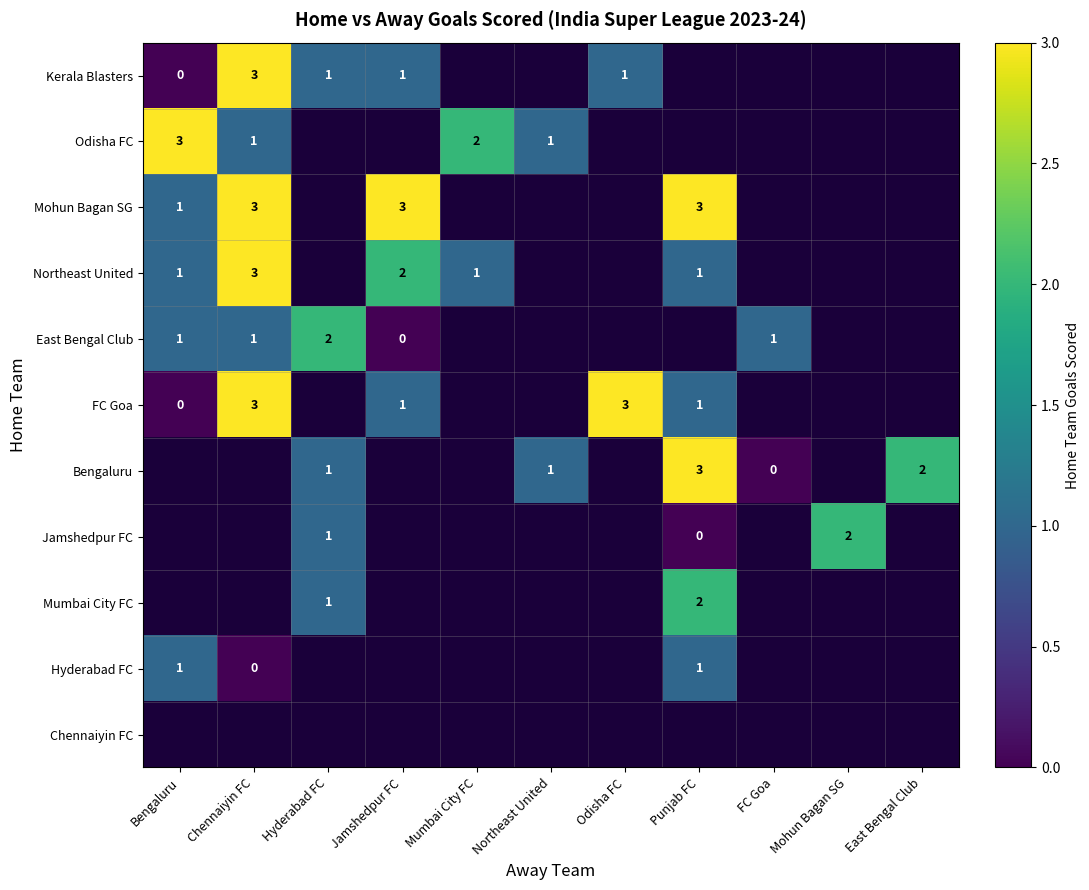

Count the number of data series in this chart.

11